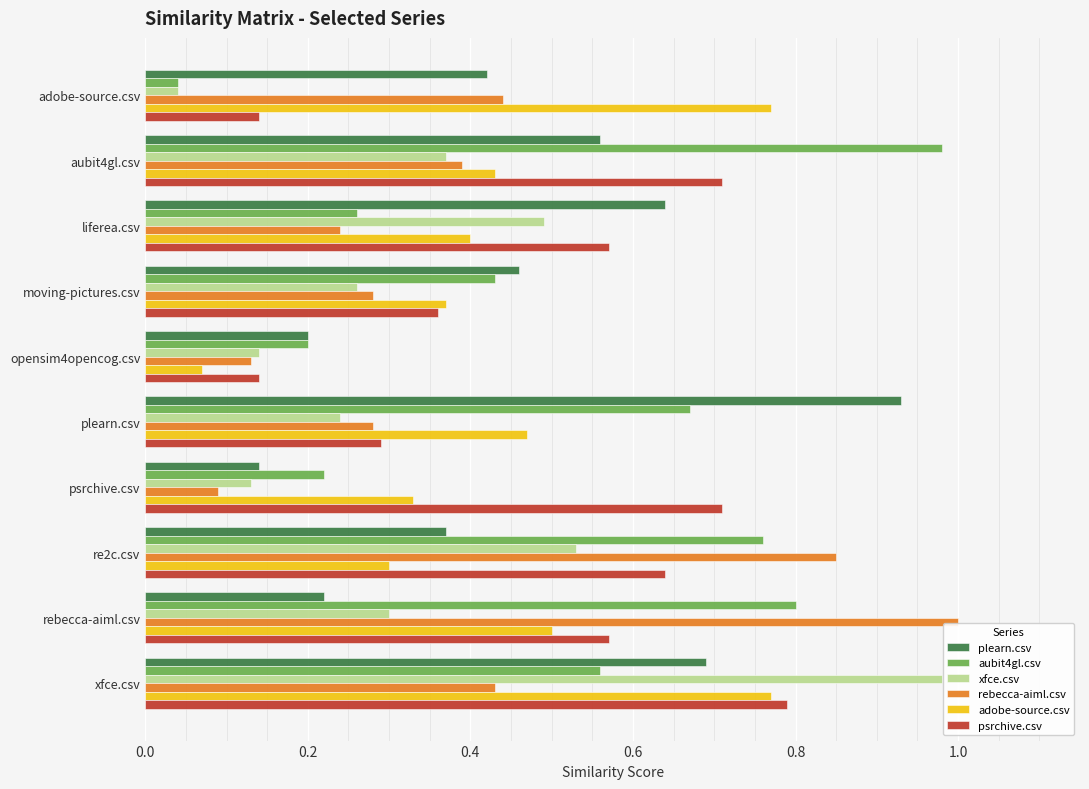

At how many categories does at least one series exceed 0?

10